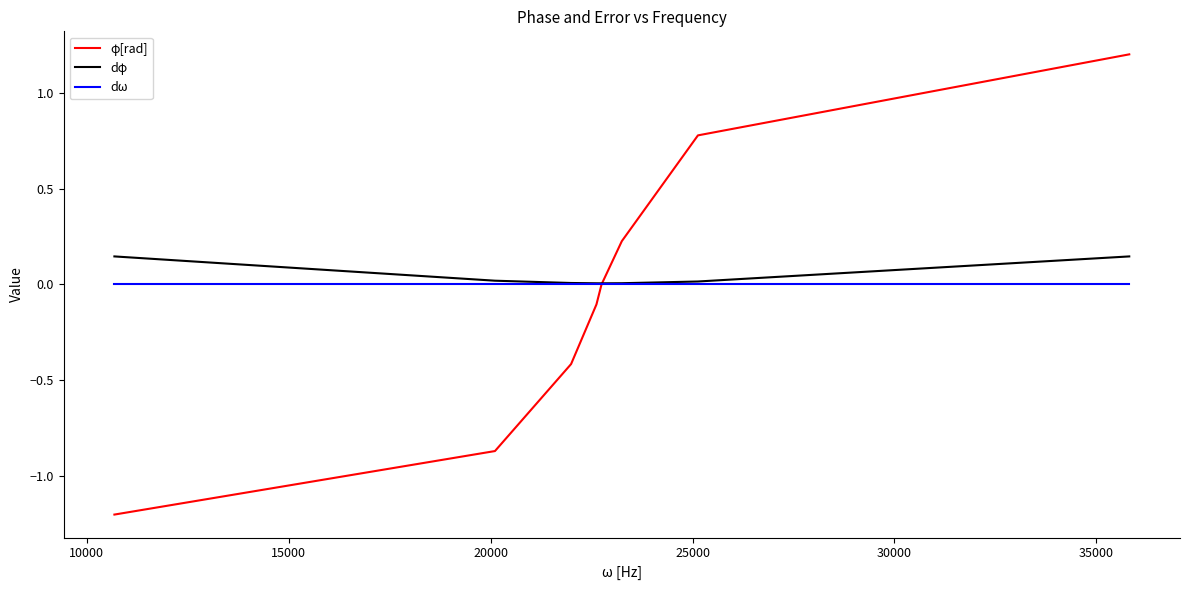

Which series has the largest range (max minus min)?

φ[rad]